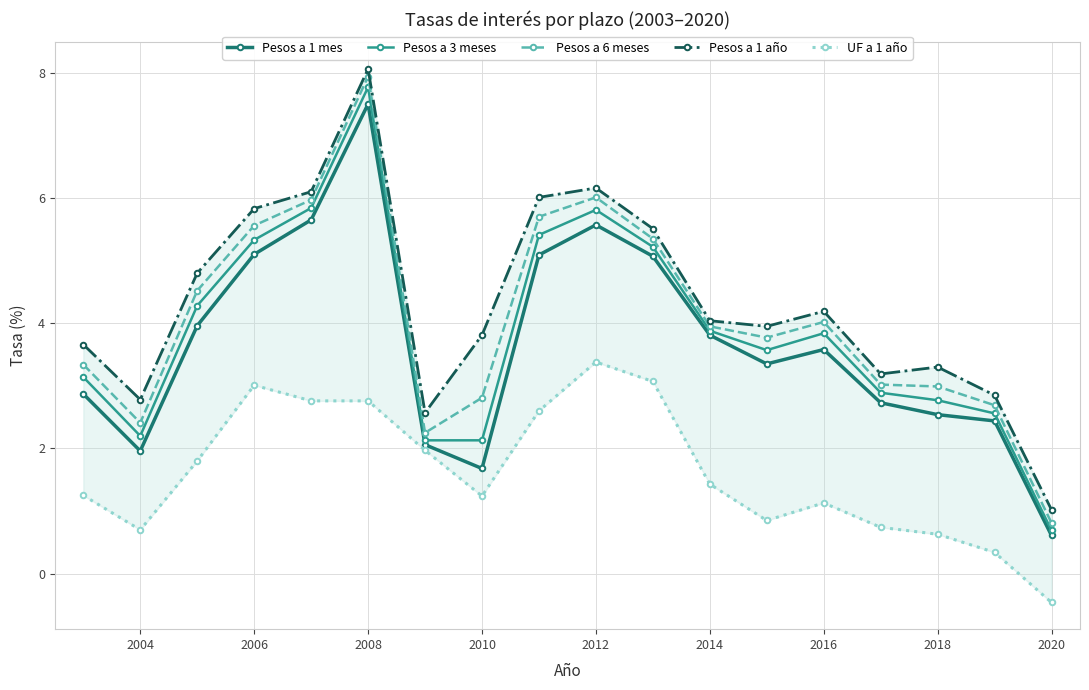

What is the minimum value shown in the chart?

-0.5